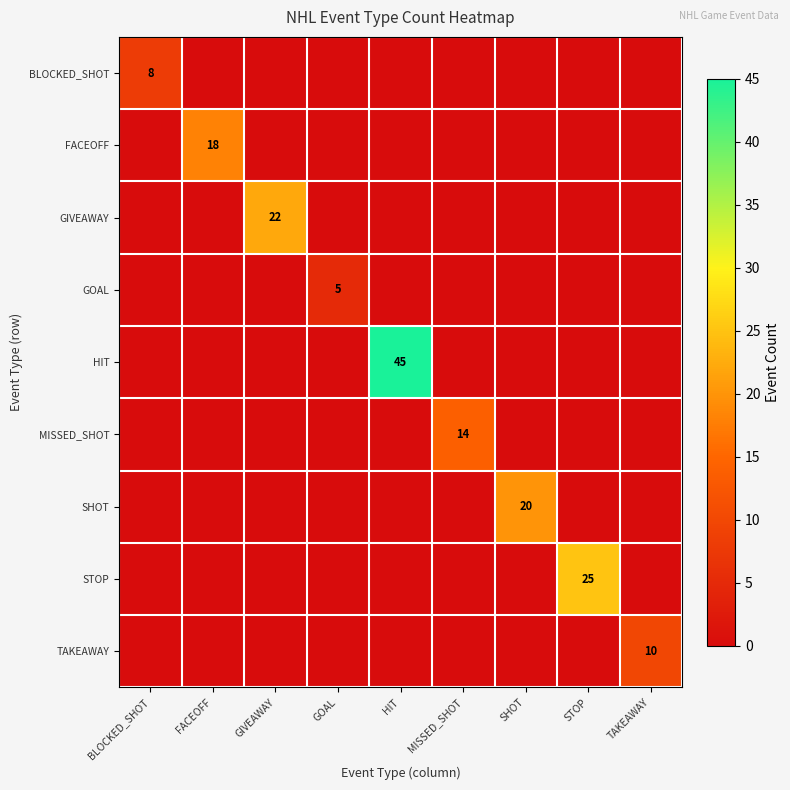

True or false: BLOCKED_SHOT has a value of 8 at BLOCKED_SHOT.

True